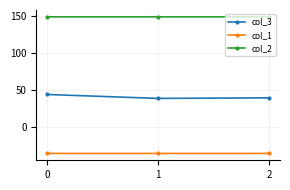

What is the difference between the highest and lowest values at 2?

184.5